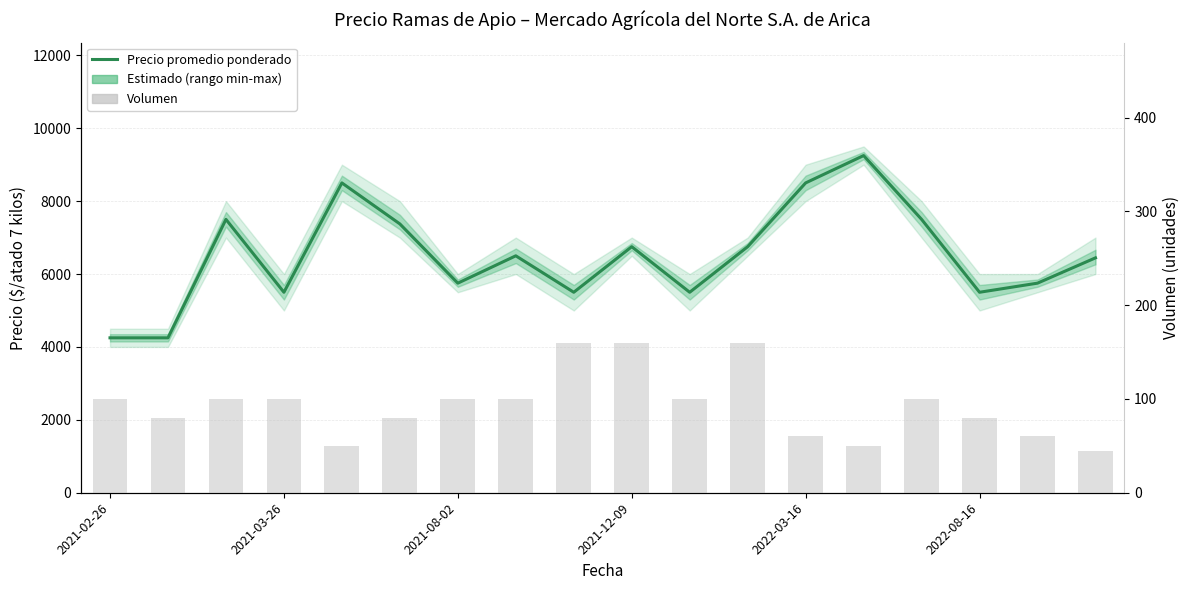

The Volumen series shows 63 at 10. True or false?

False